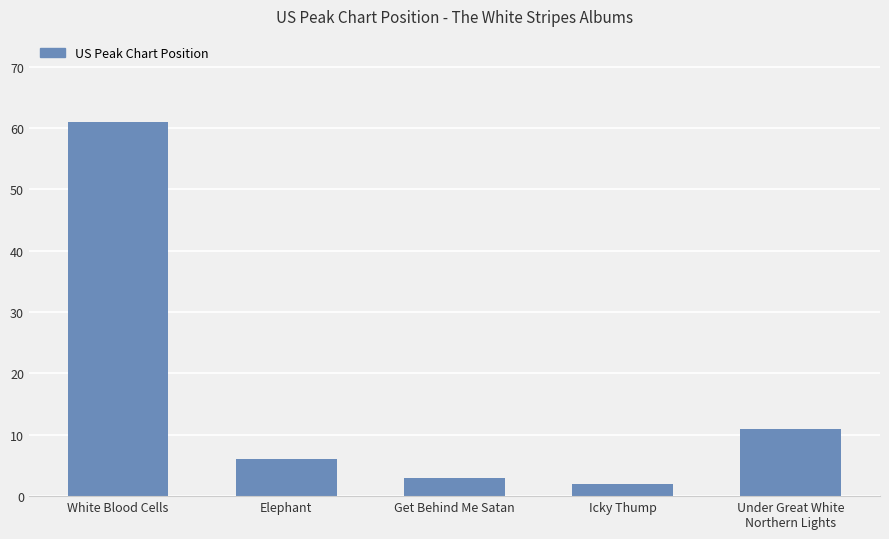

What is the value of the 2nd bar from the left?

6